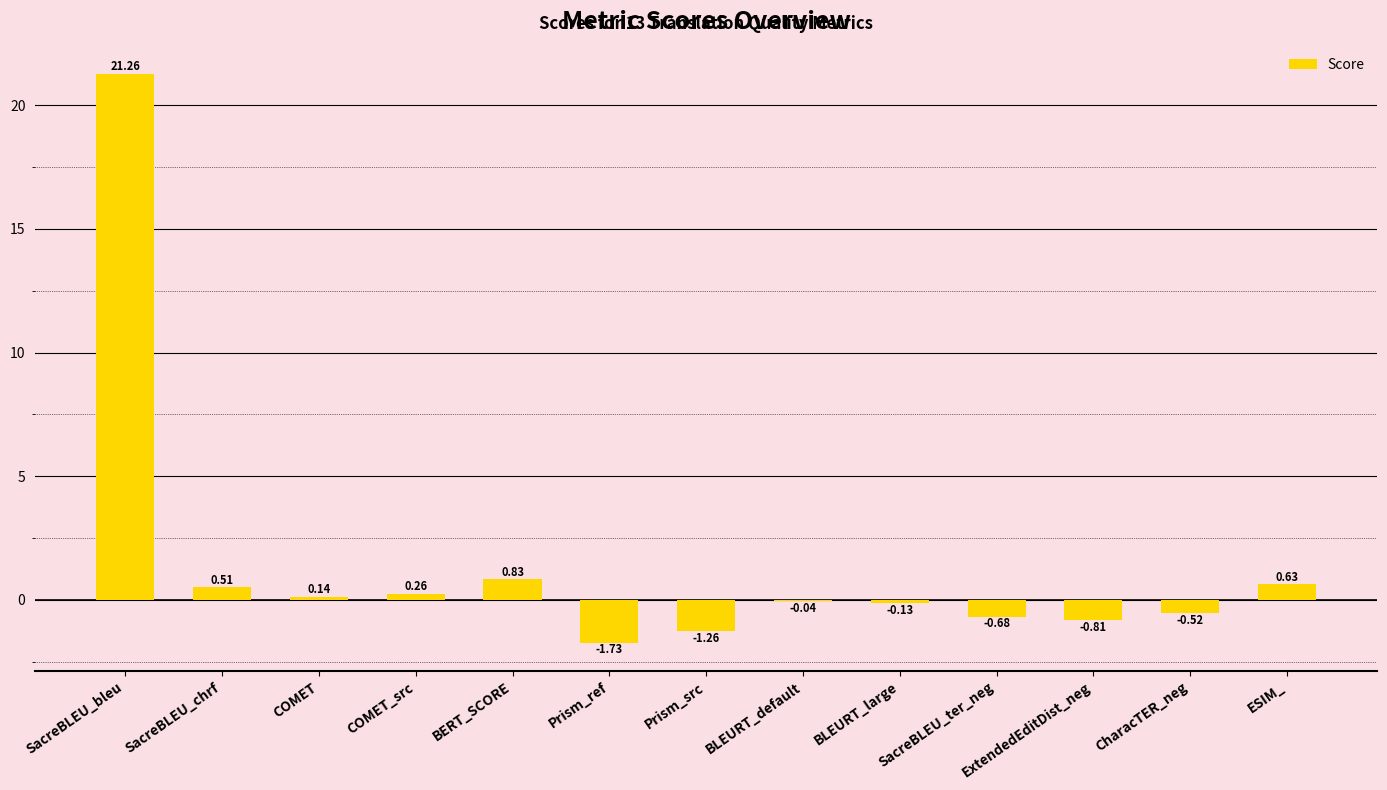

What is the sum of all values?

18.5